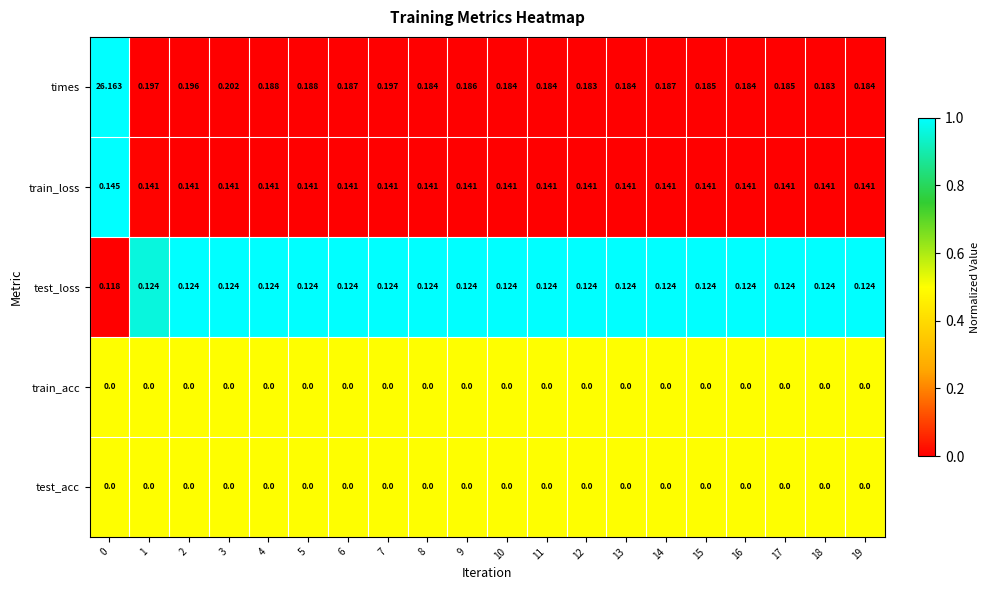

Which series changed the most between 11 and 17?

times